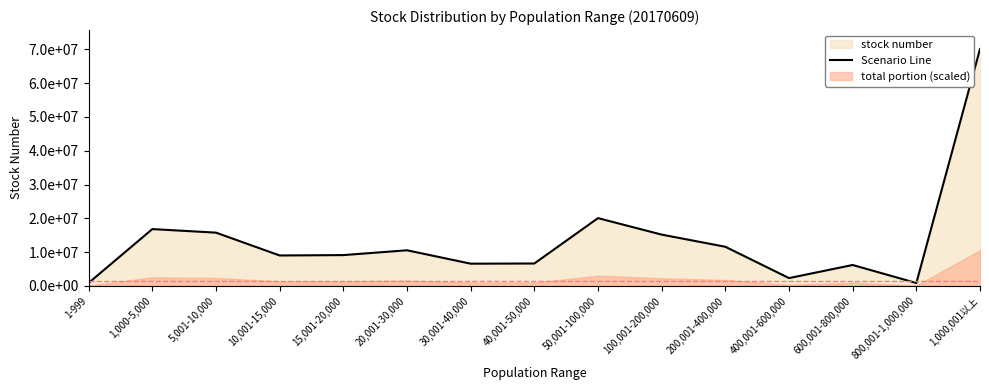

What is the change in value from 10,001-15,000 to 400,001-600,000?

-6698056